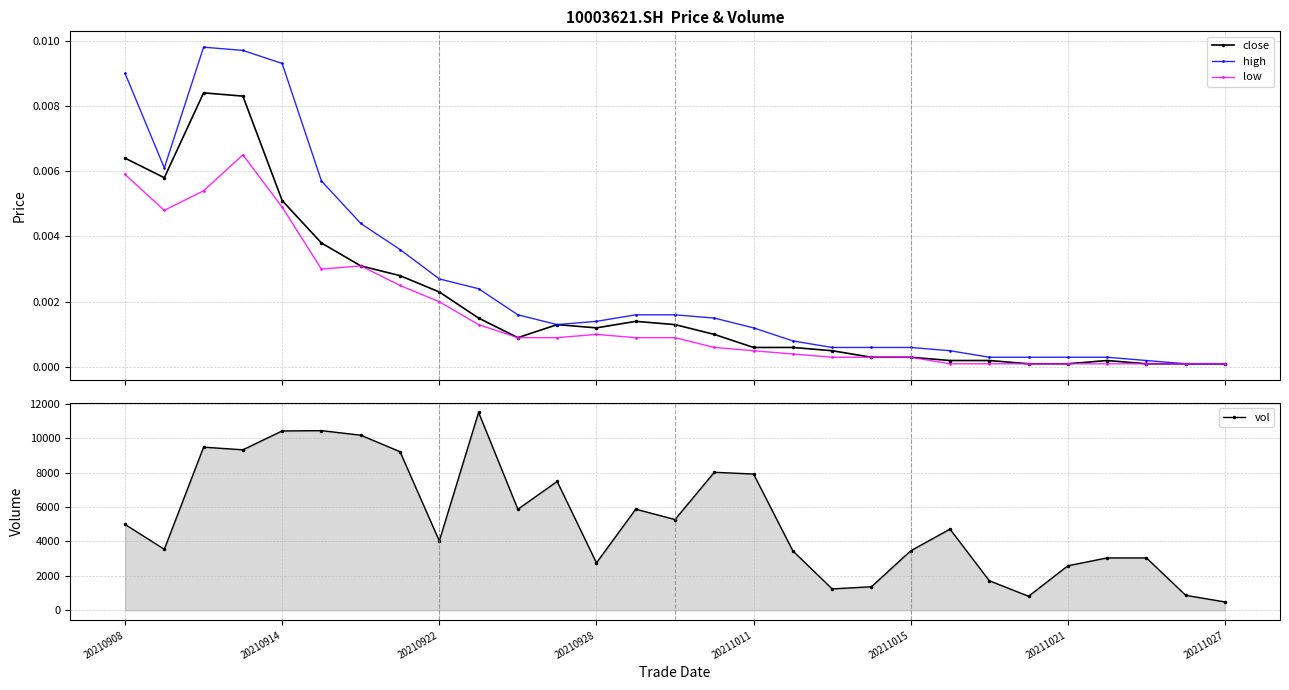

What is the minimum value for vol?

485